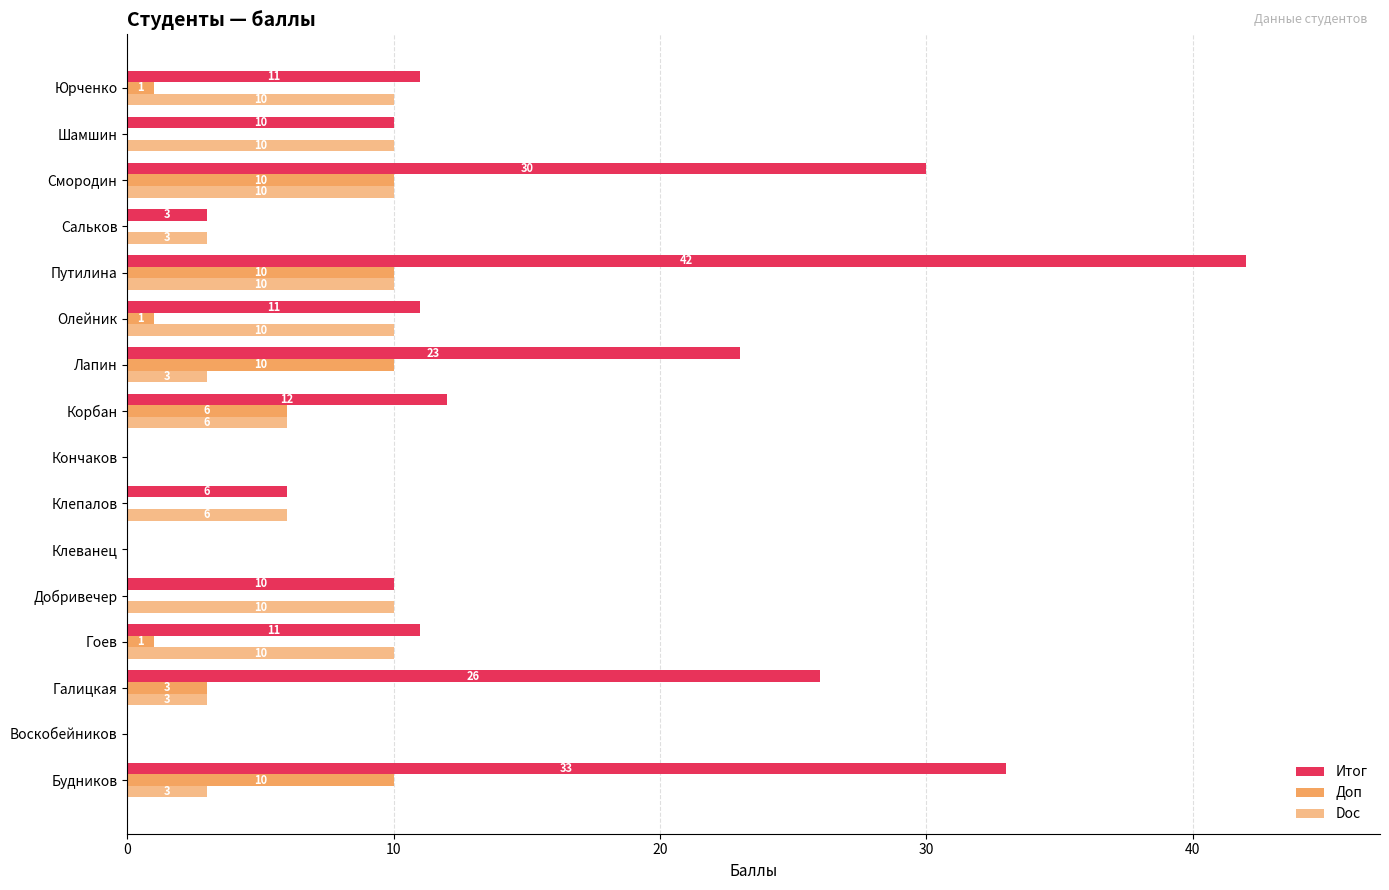

Count the number of data series in this chart.

3